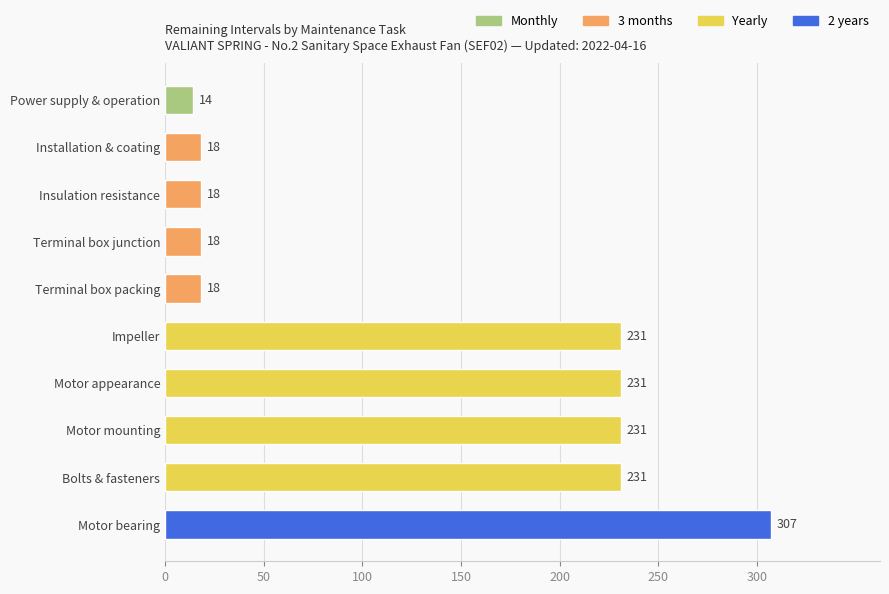

What is the difference between the second highest and minimum values?

217